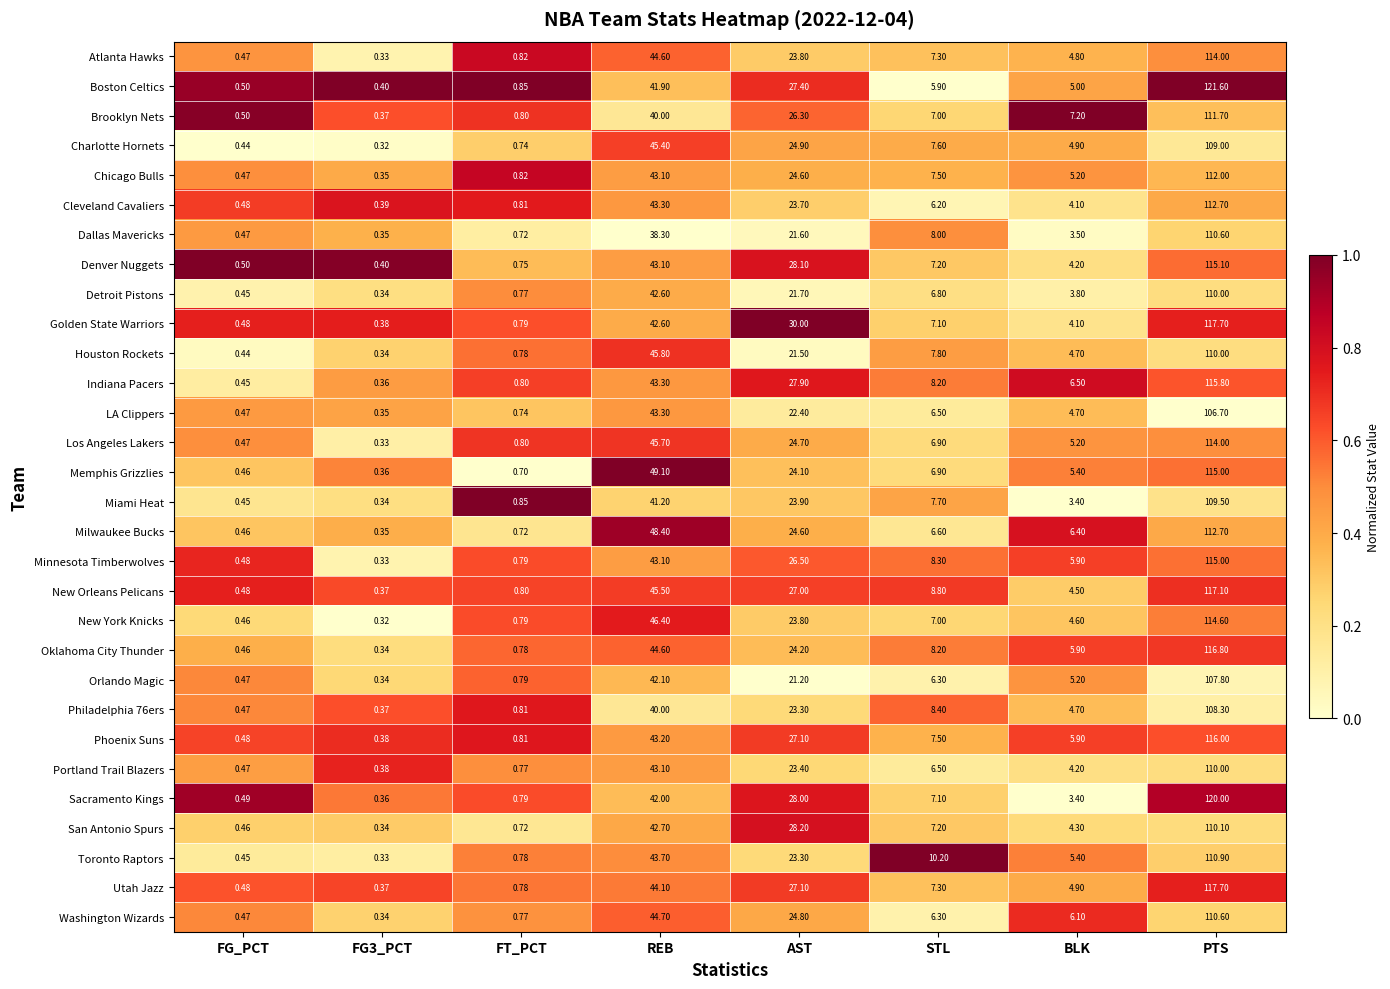

At which category is the sum across all series the highest?

PTS